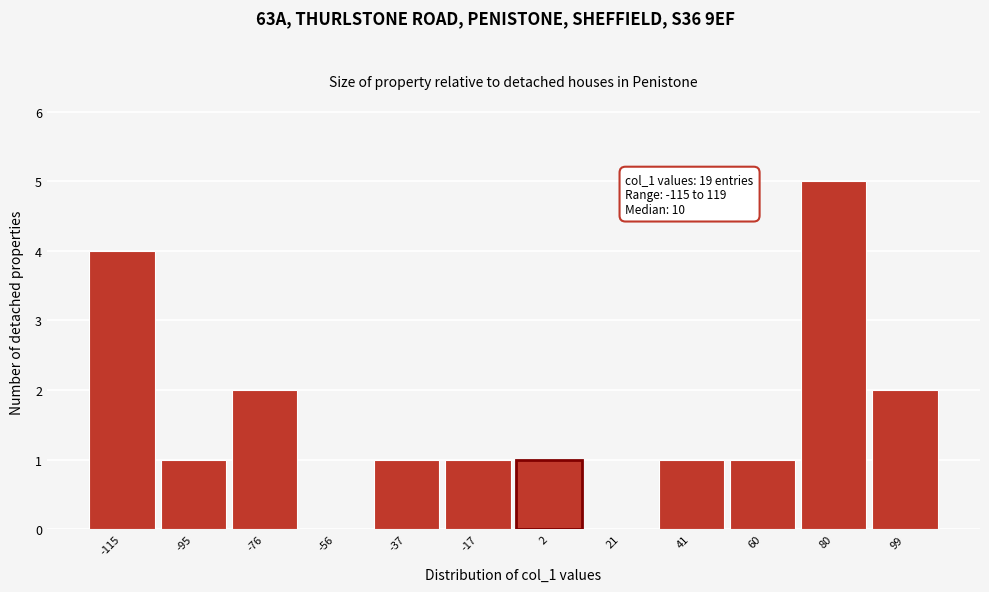

Reading right to left, extract all data points from this chart.

99=2	80=5	60=1	41=1	21=0	2=1	-17=1	-37=1	-56=0	-76=2	-95=1	-115=4